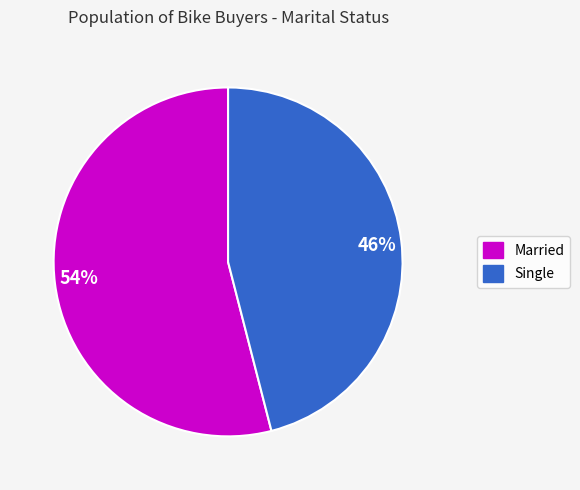

Rank the categories by value from highest to lowest.

54%, 46%